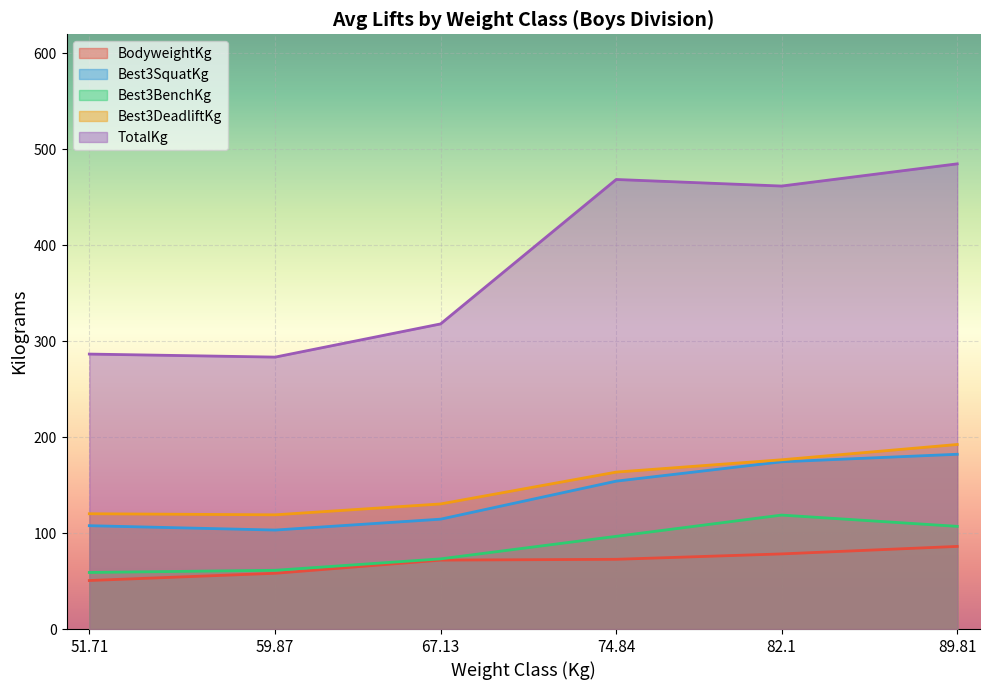

What is the greatest value displayed?

485.0